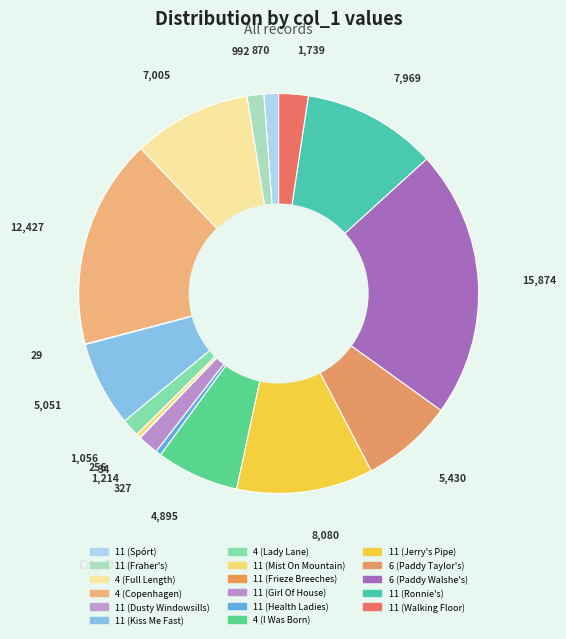

What percentage is the 11 (Kiss Me Fast) slice, to the nearest percent?

7%